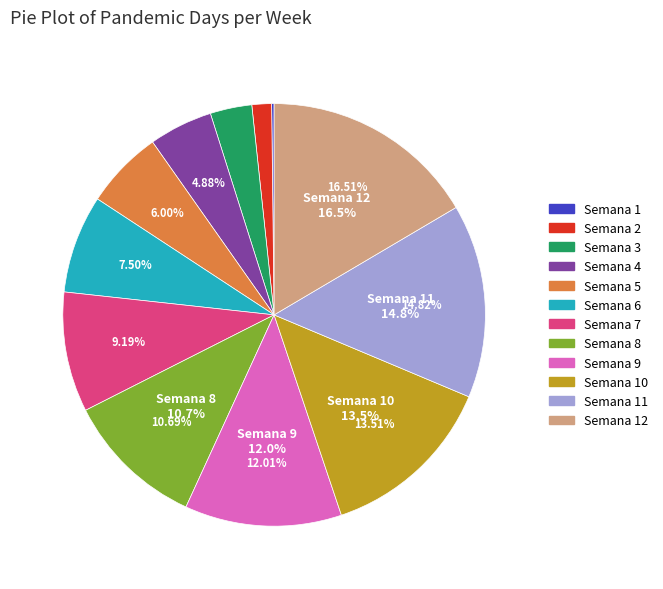

What percentage do Semana 2 and Semana 8 together represent?

12.2%